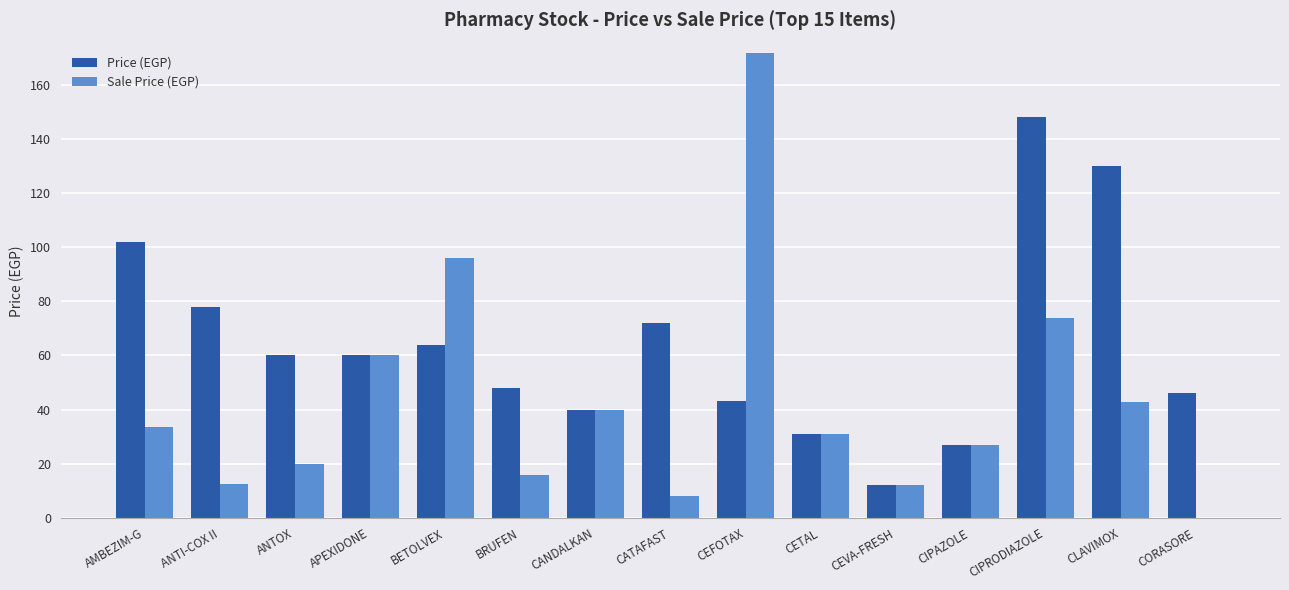

What is the sum of the Sale Price (EGP) values at CIPAZOLE and CLAVIMOX?

69.9